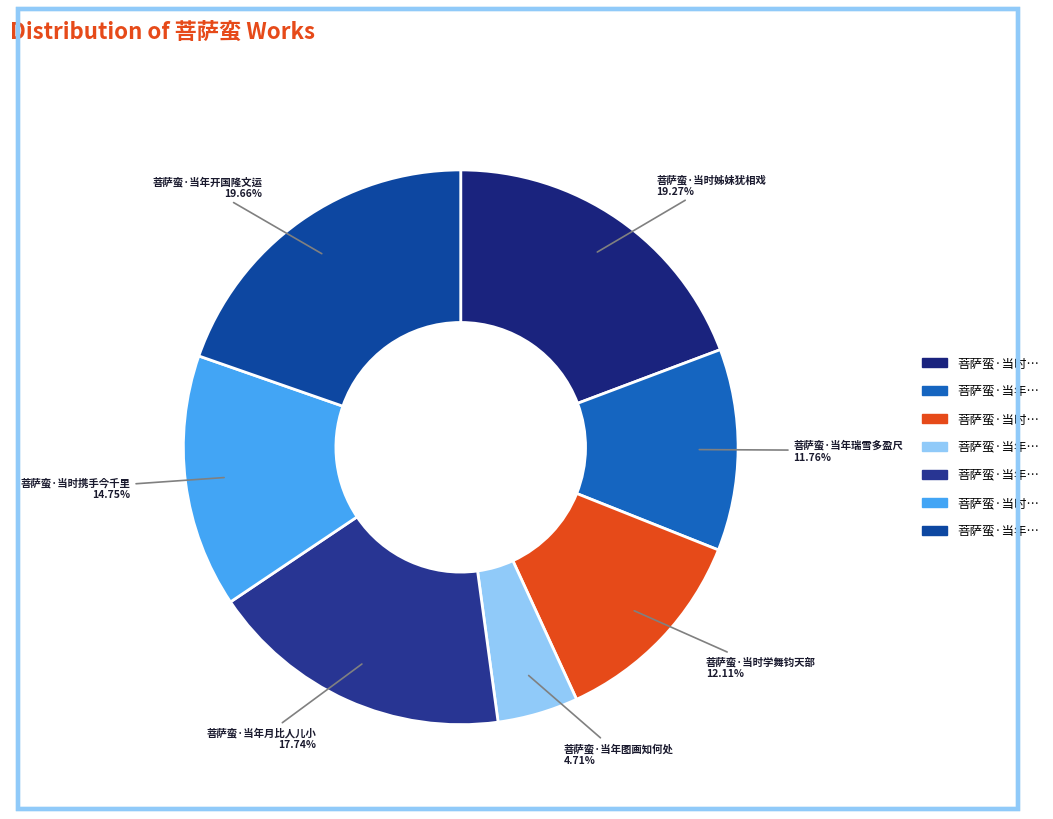

Count the number of slices in the pie.

7